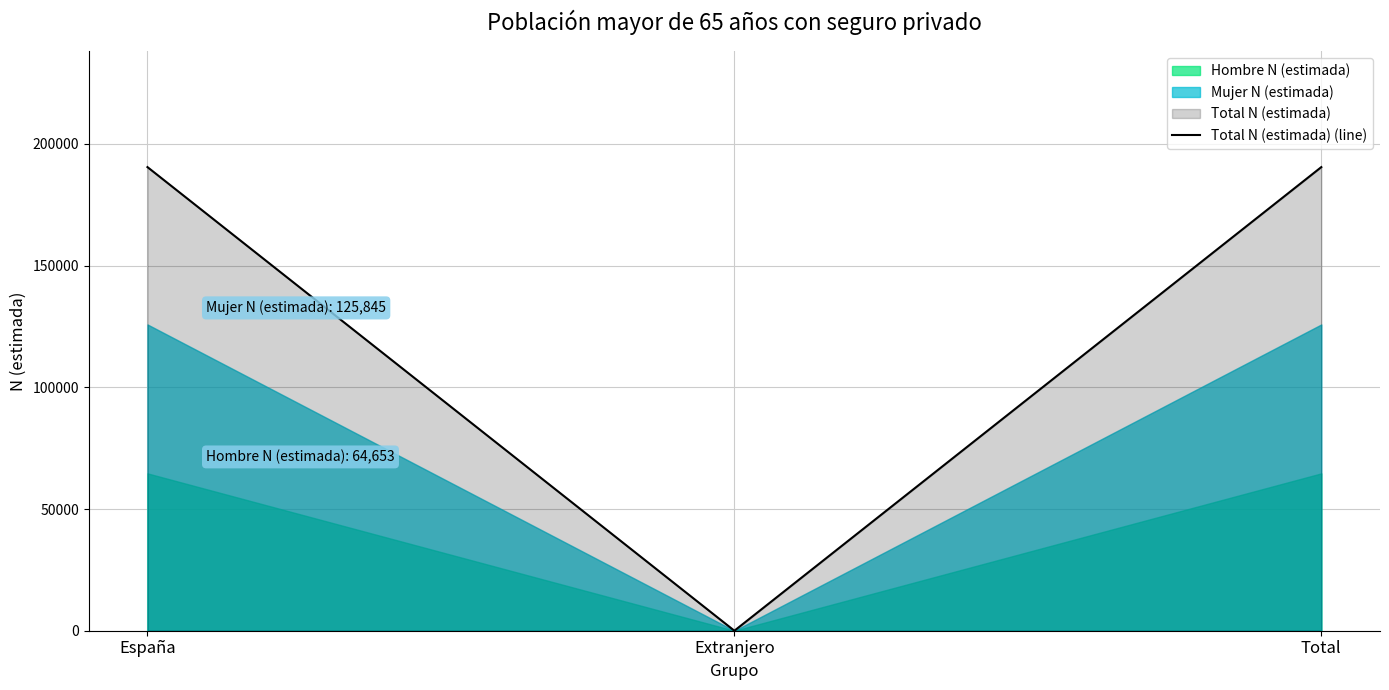

True or false: the data shows 98765 at España.

False